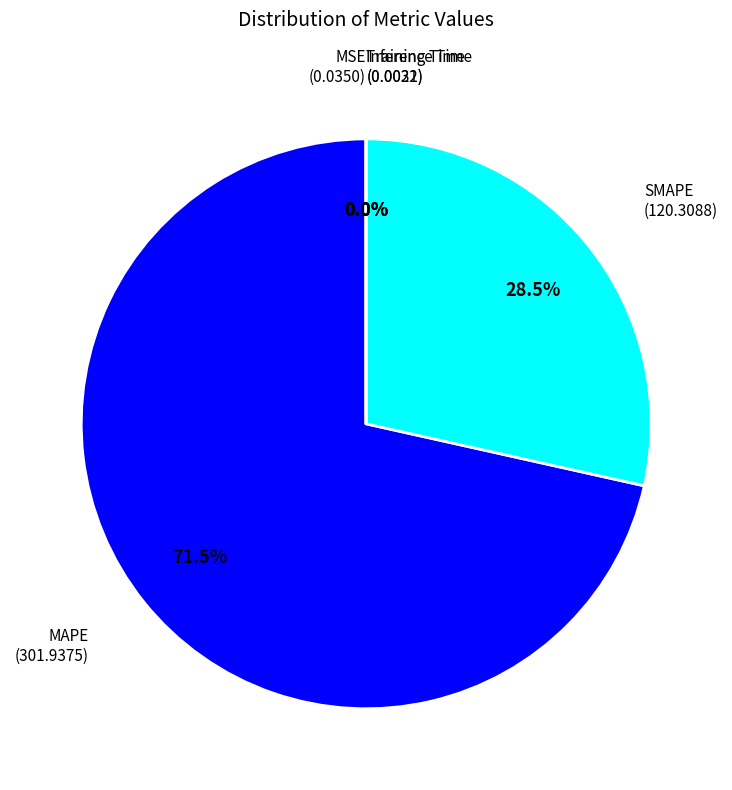

Is there any slice that represents more than half of the pie?

Yes